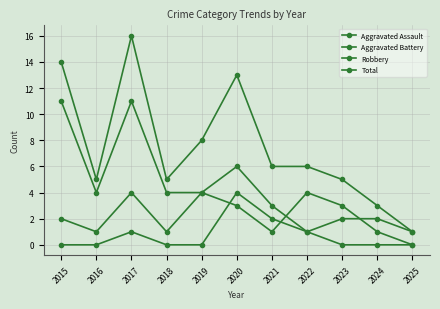

Reading left to right, extract all data points from this chart.

Aggravated Assault: 2015=0	2016=0	2017=1	2018=0	2019=0	2020=4	2021=2	2022=1	2023=0	2024=0	2025=0
Aggravated Battery: 2015=2	2016=1	2017=4	2018=1	2019=4	2020=3	2021=1	2022=4	2023=3	2024=1	2025=0
Robbery: 2015=11	2016=4	2017=11	2018=4	2019=4	2020=6	2021=3	2022=1	2023=2	2024=2	2025=1
Total: 2015=14	2016=5	2017=16	2018=5	2019=8	2020=13	2021=6	2022=6	2023=5	2024=3	2025=1